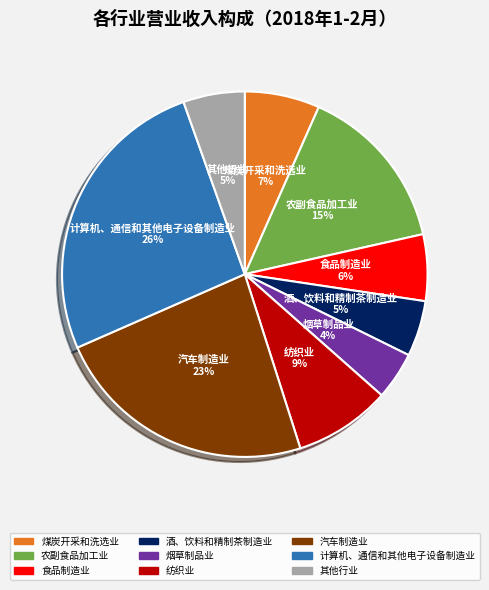

To the nearest percent, what is the average slice percentage?

11%